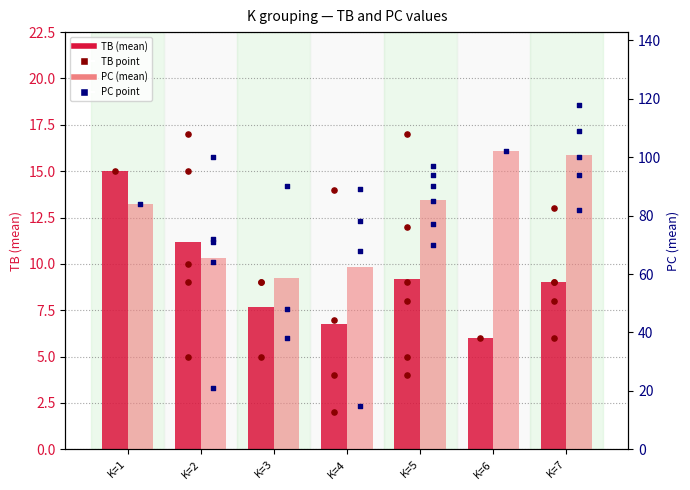

At how many categories does at least one series exceed 71?

4